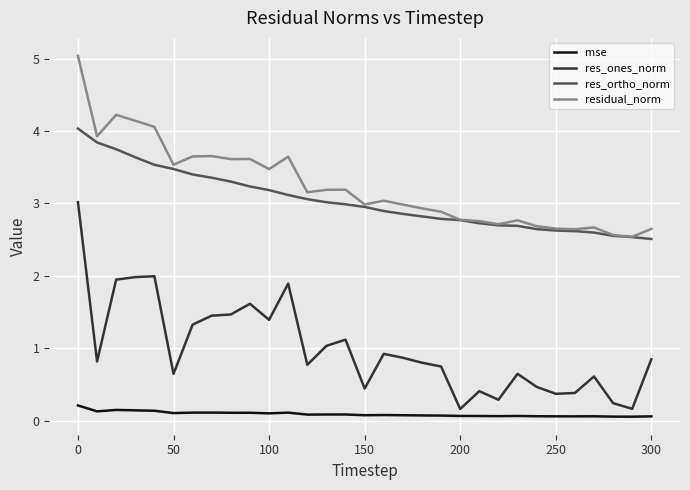

Which series has the largest range (max minus min)?

res_ones_norm